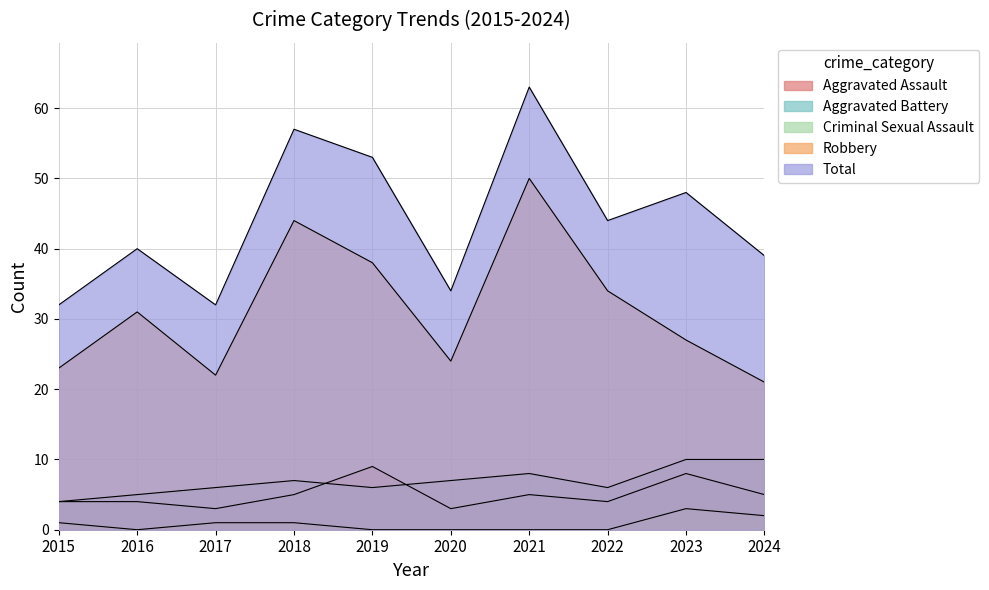

The value of Robbery at 2022 is 34. True or false?

True